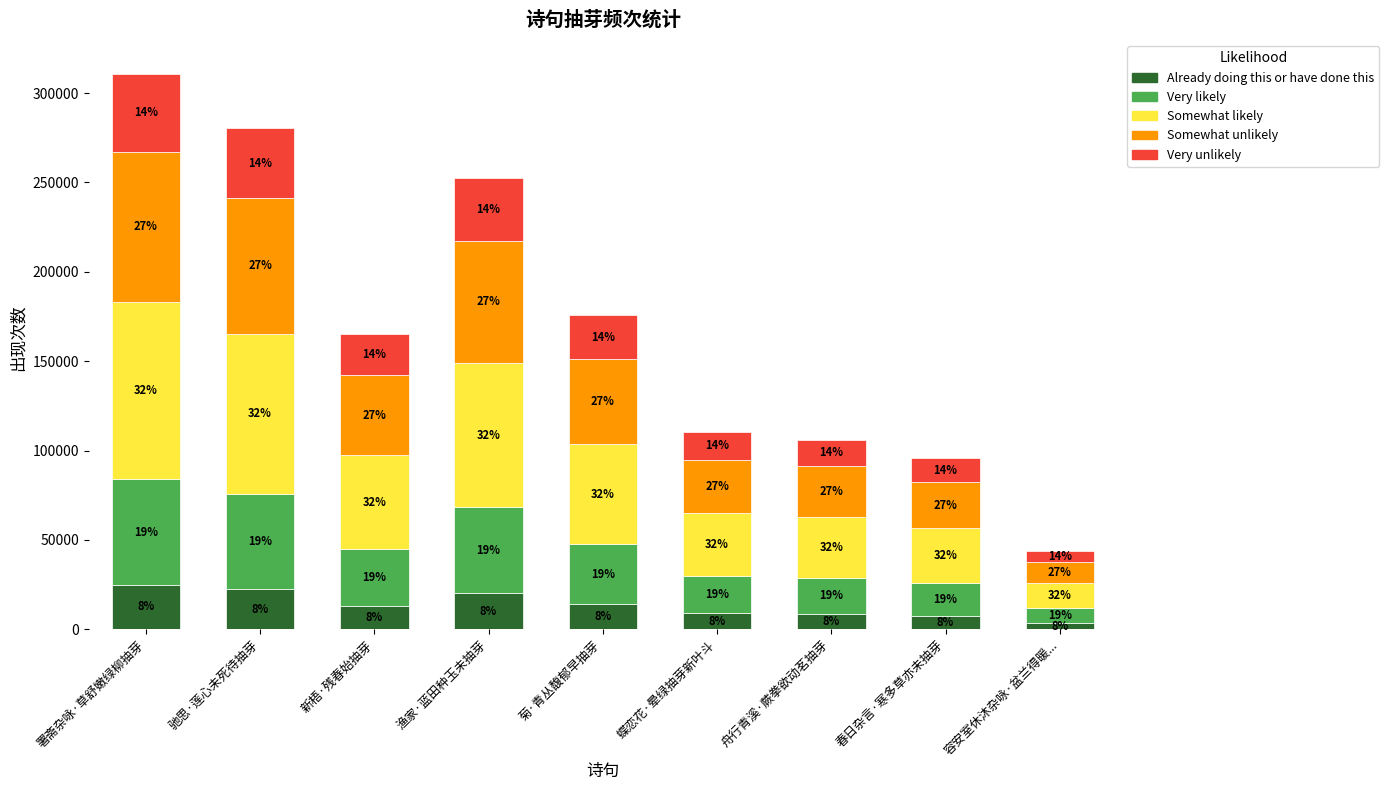

What are all the series names shown in the legend?

Already doing this or have done this, Very likely, Somewhat likely, Somewhat unlikely, Very unlikely